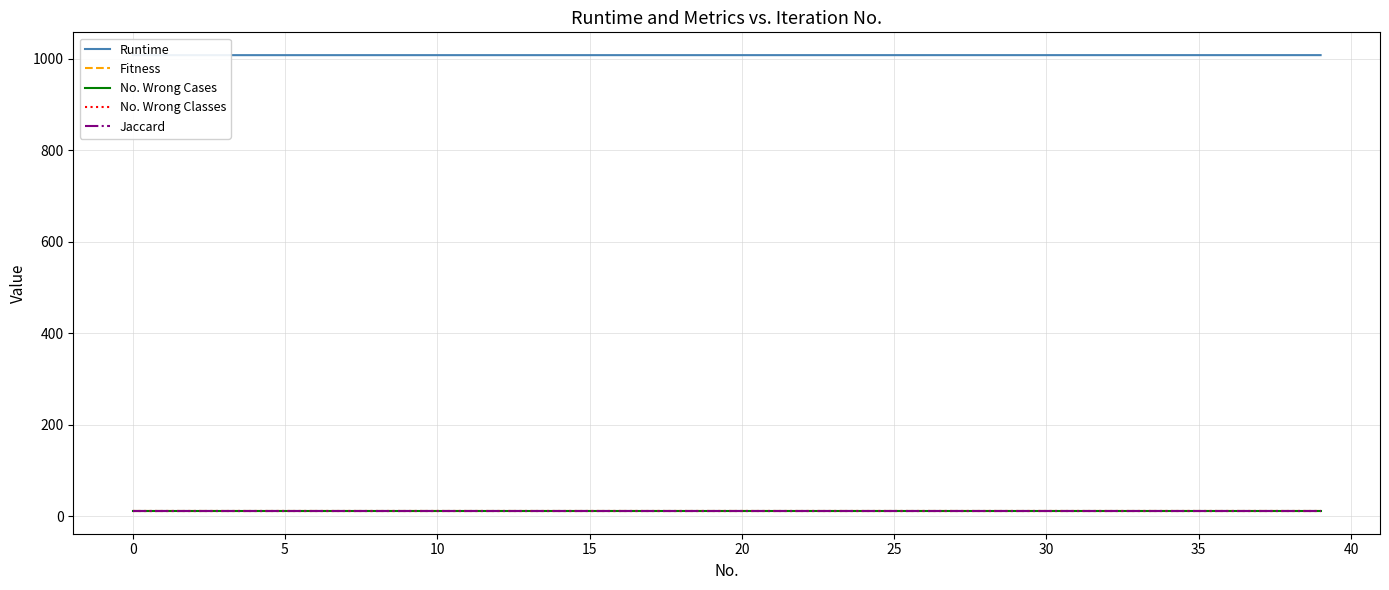

Between 10 and 30, which is larger?

30